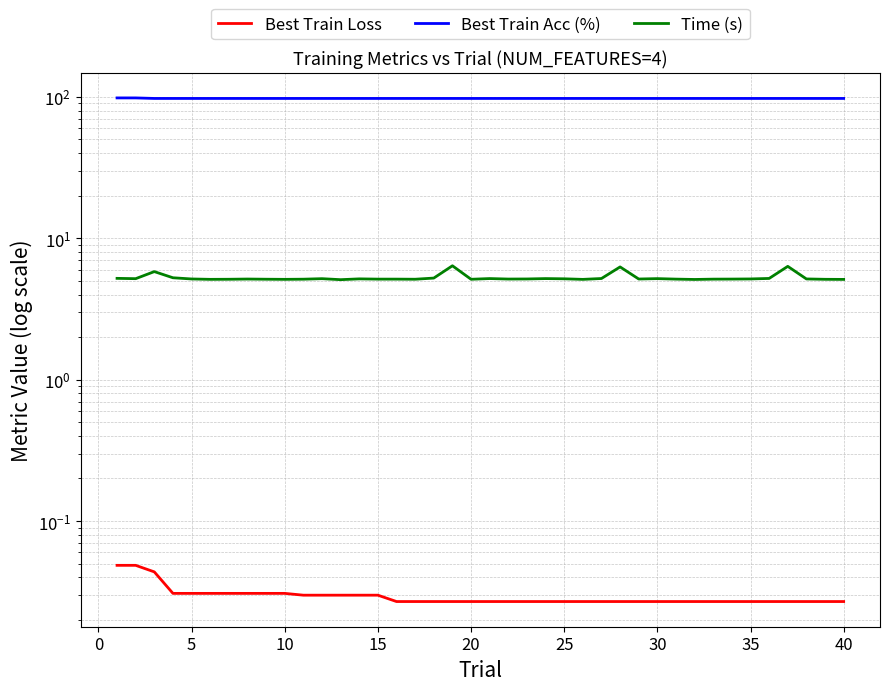

Which series changed the most between −5 and 29?

Best Train Acc (%)